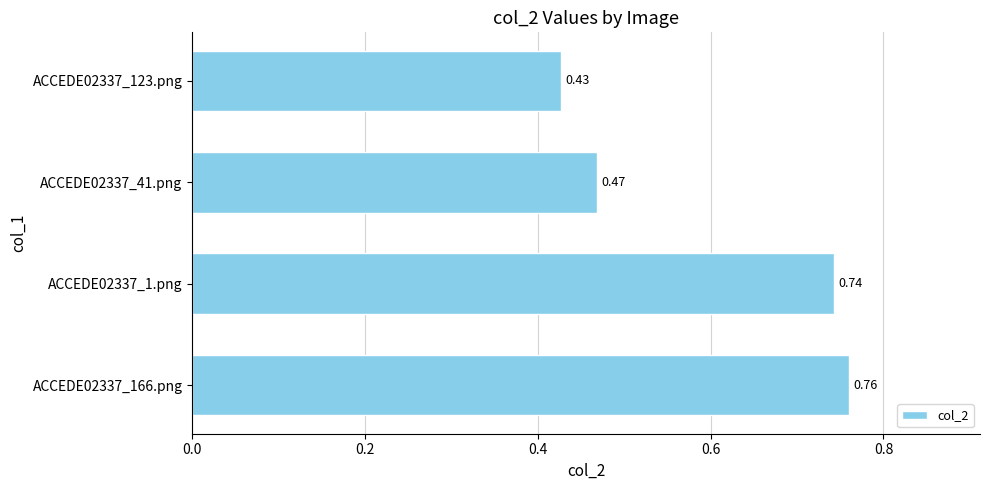

What is the difference between the maximum and minimum values?

0.3